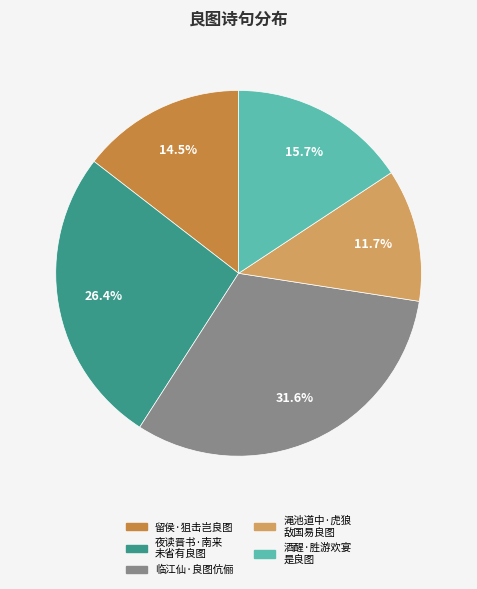

Is there a majority slice in this chart?

No